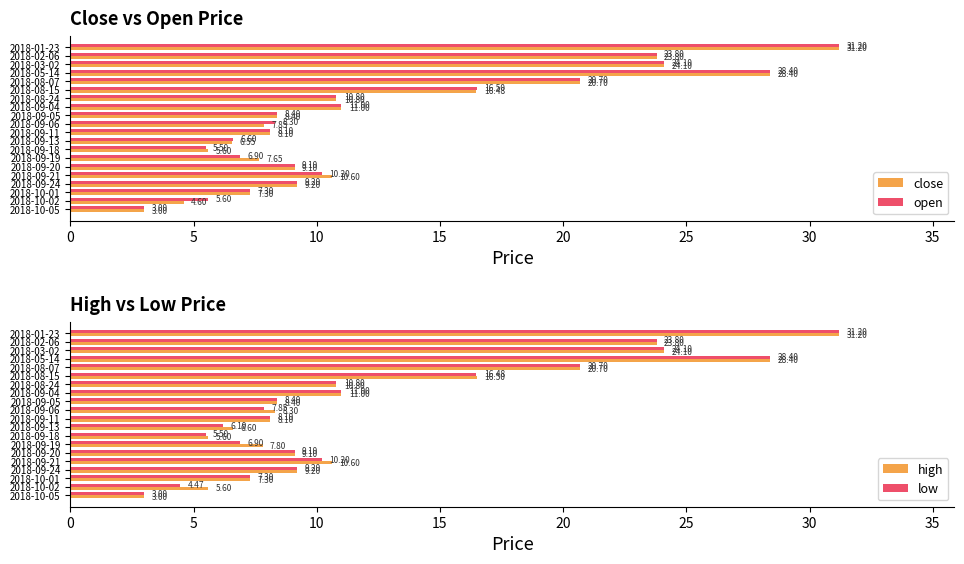

At which label is high closest to 17?

2018-08-15